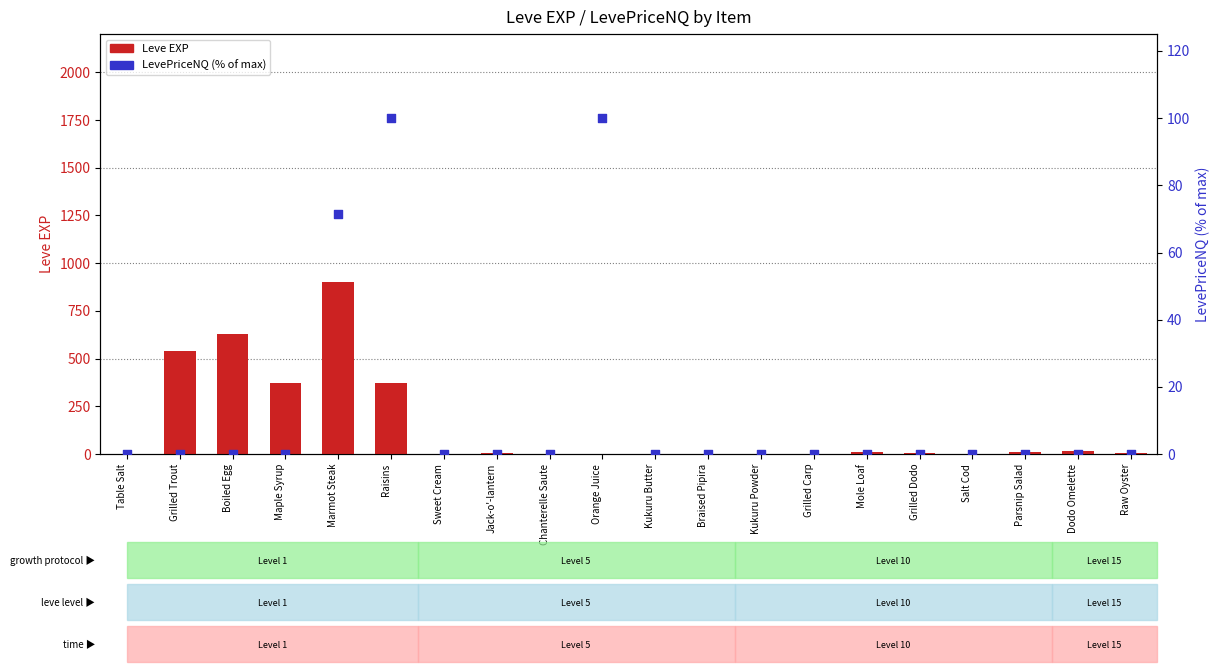

Which series has the largest total across all categories?

Leve EXP